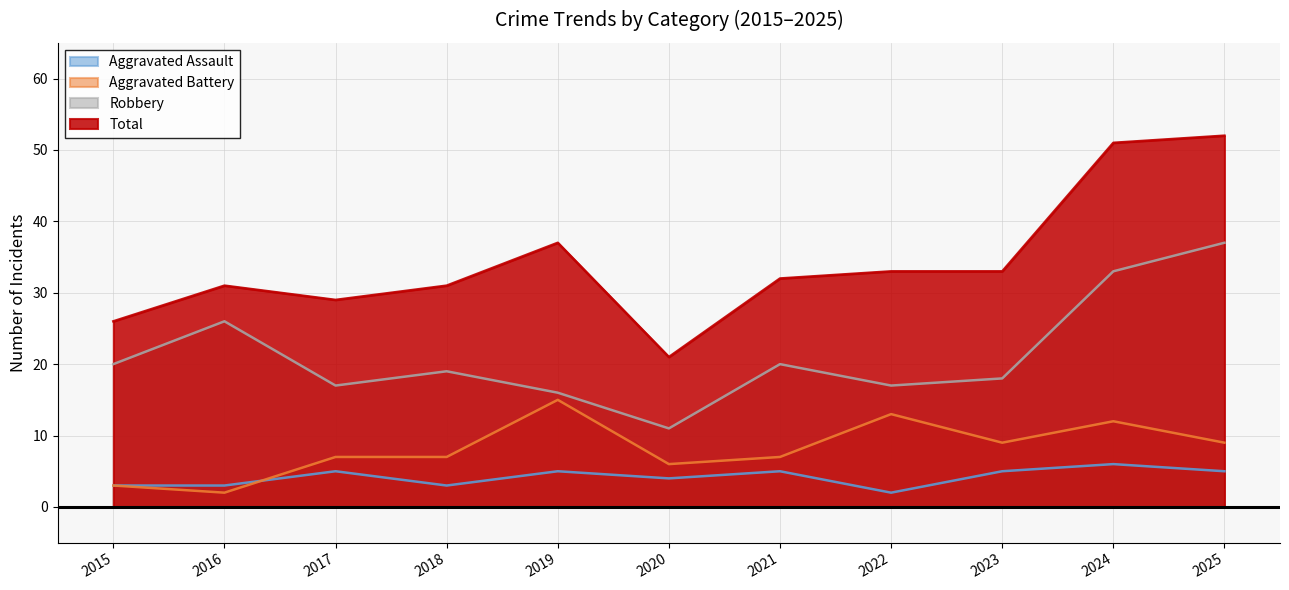

Which series has the largest total across all categories?

Total